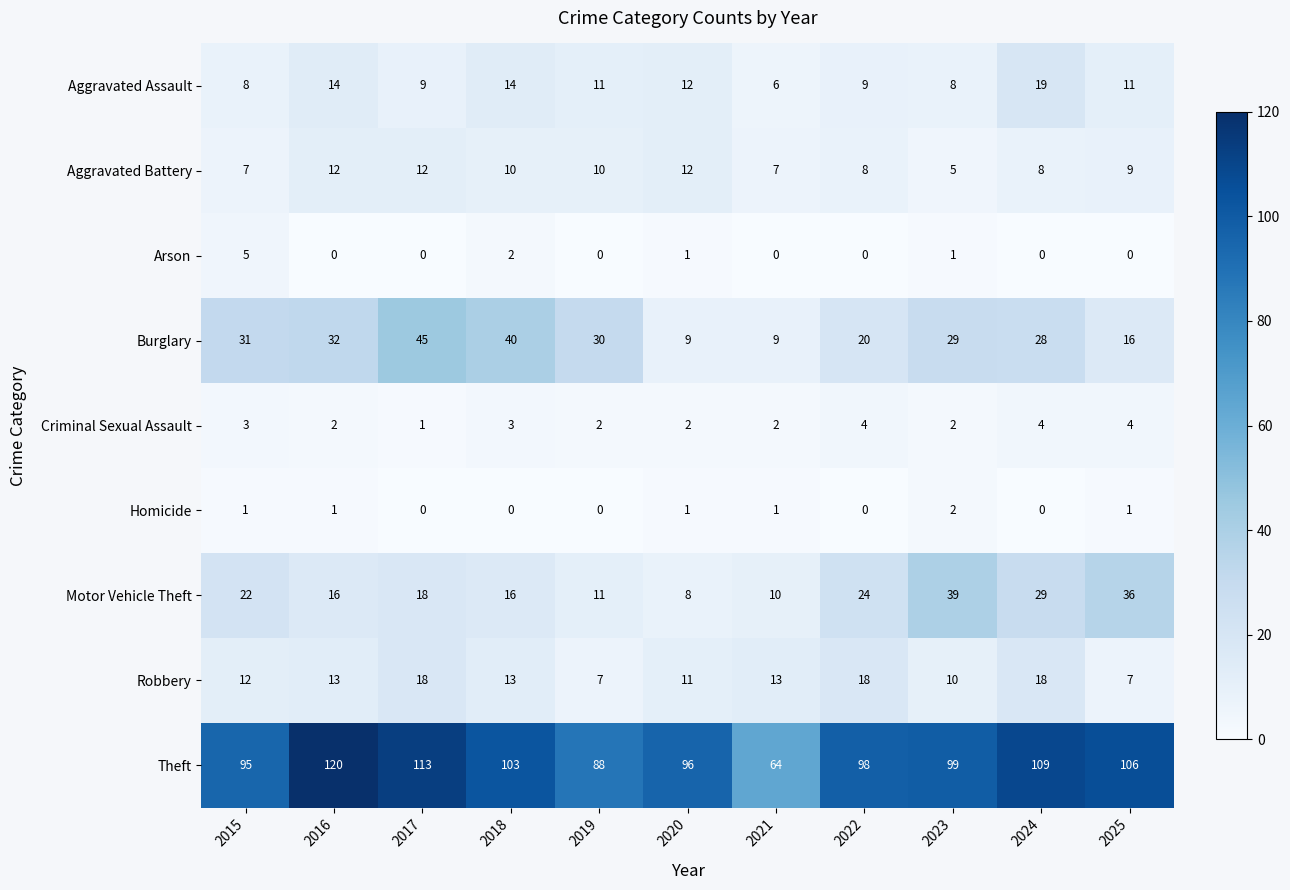

At how many categories does at least one series exceed 55?

11